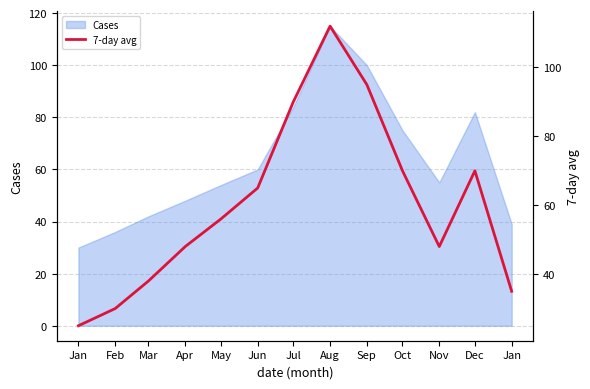

The chart shows a value of 70 at Oct. True or false?

True